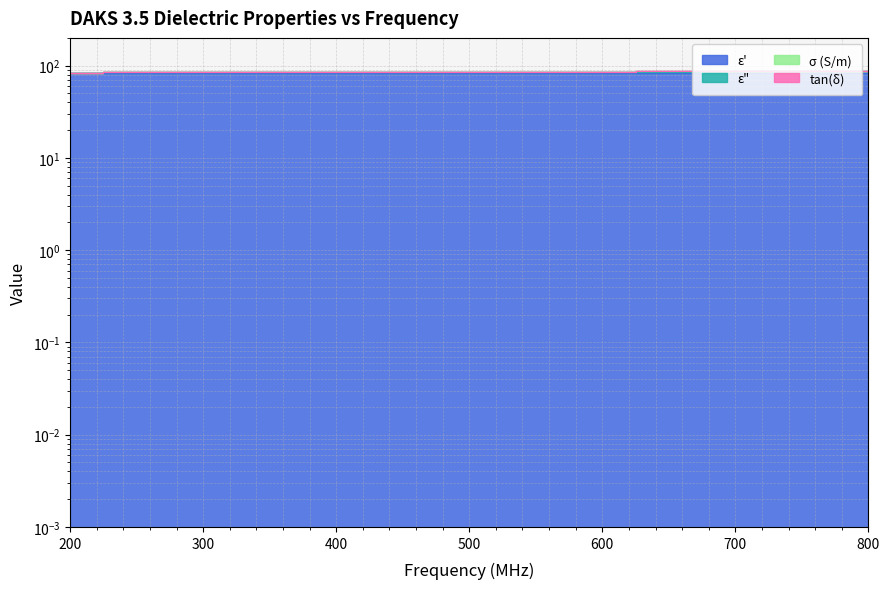

At which category does the chart reach its minimum across all series?

800